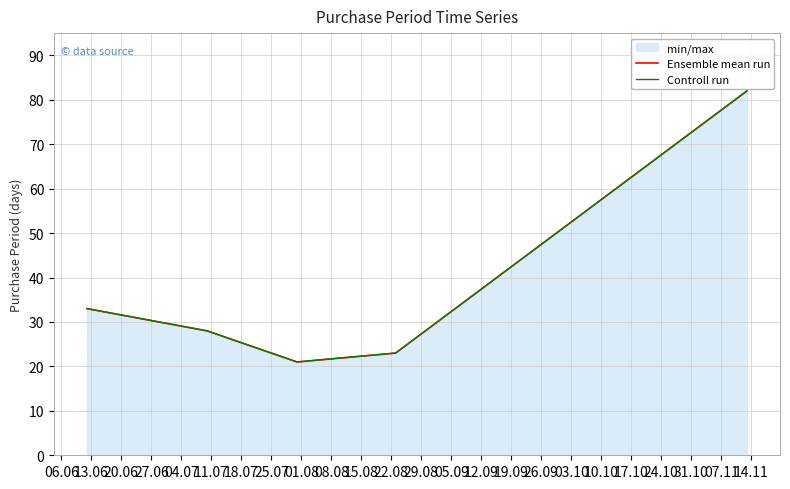

What is the value of the Ensemble mean run point at the 1st from the left?

33